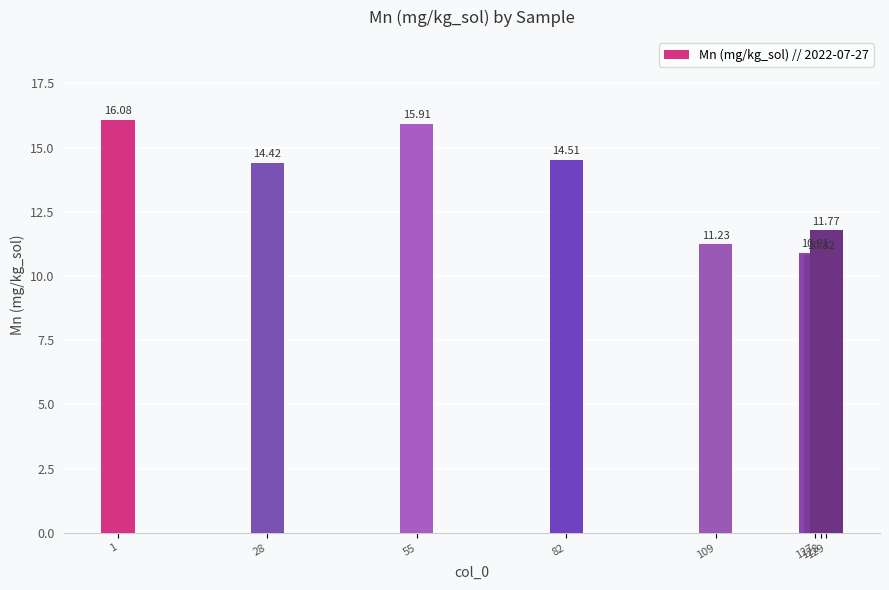

What is the value of the 1st bar from the left?

16.1